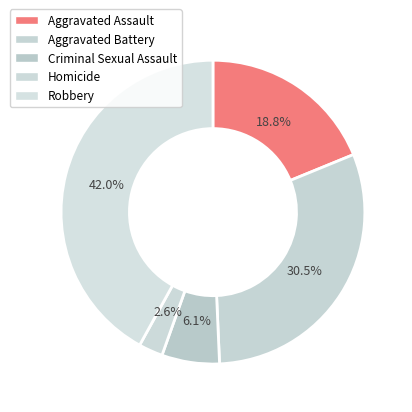

What is the smallest slice in the pie chart?

Homicide